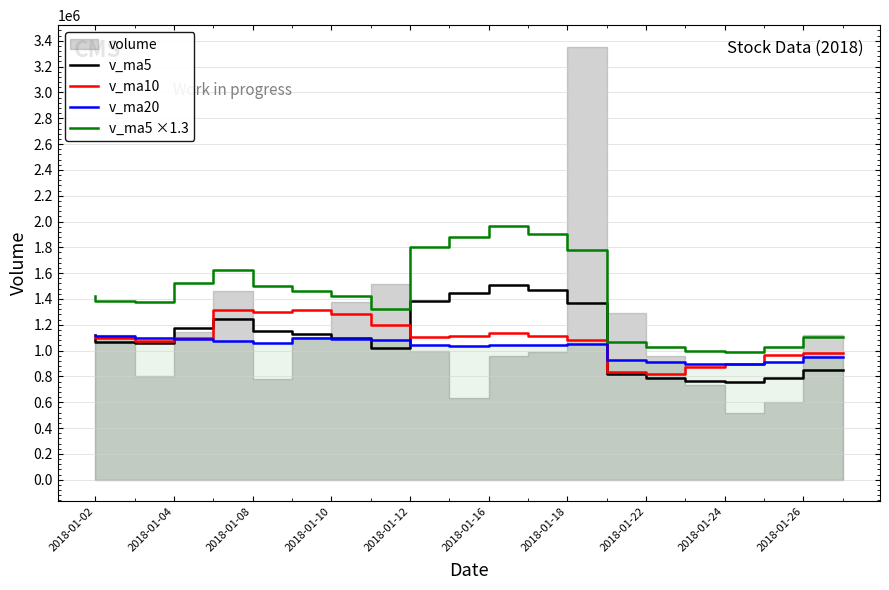

True or false: v_ma5 and v_ma5 ×1.3 cross at least once.

False